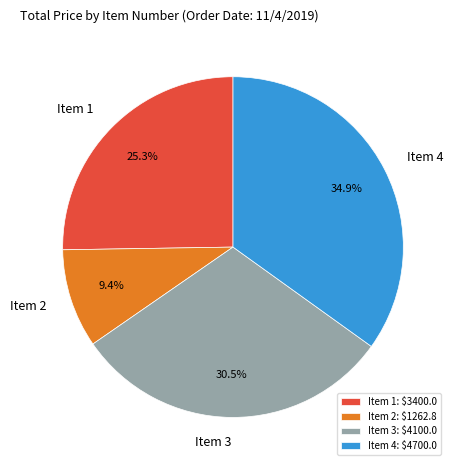

How many segments does this pie chart have?

4